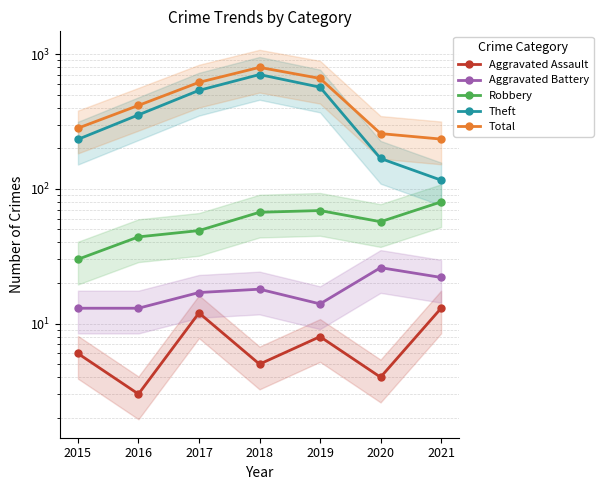

What is the sum of all Total values?

3263